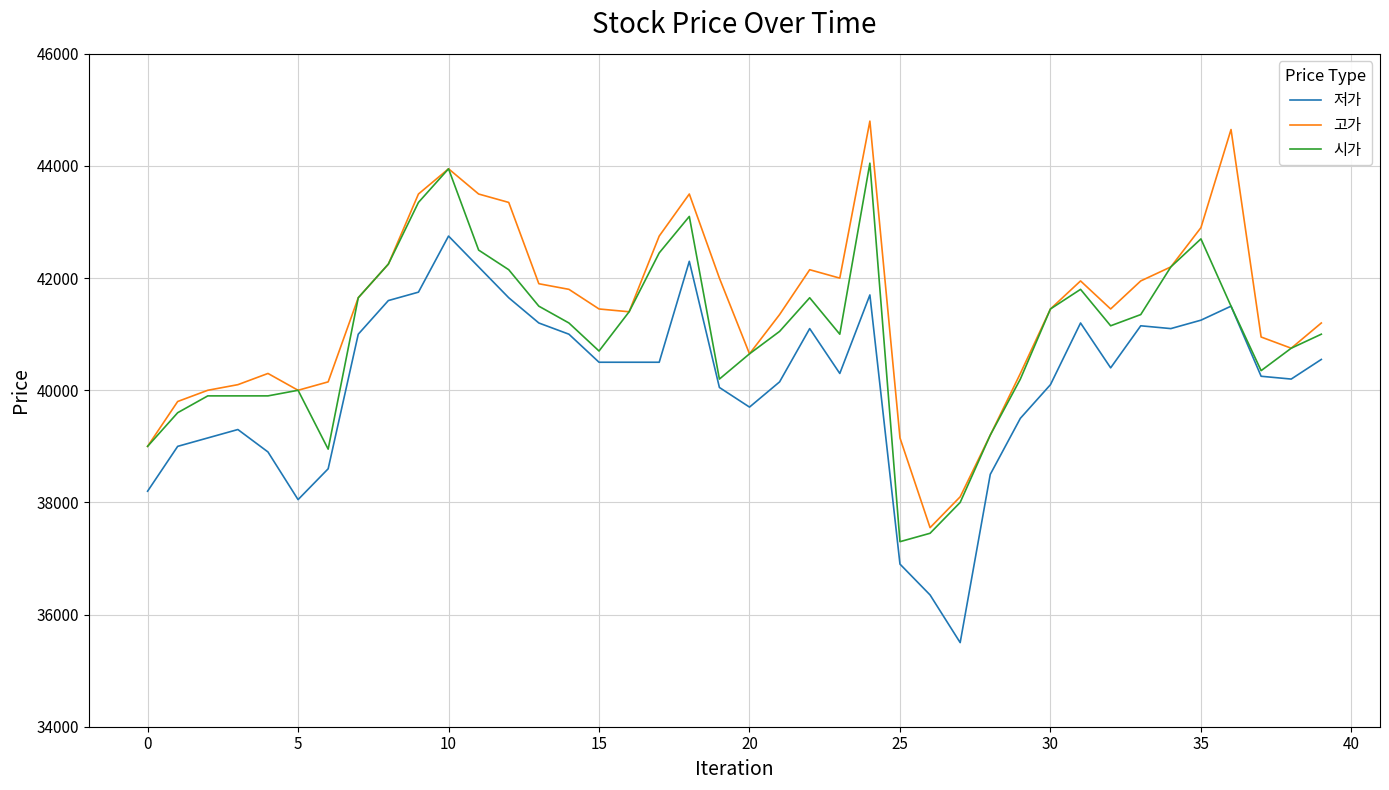

Rank the series by their average value, from highest to lowest.

고가, 시가, 저가